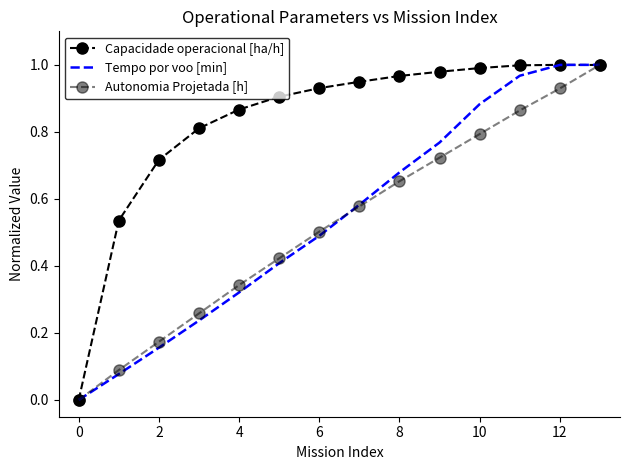

What is the difference between the maximum and minimum values in the Capacidade operacional [ha/h] series?

1.0